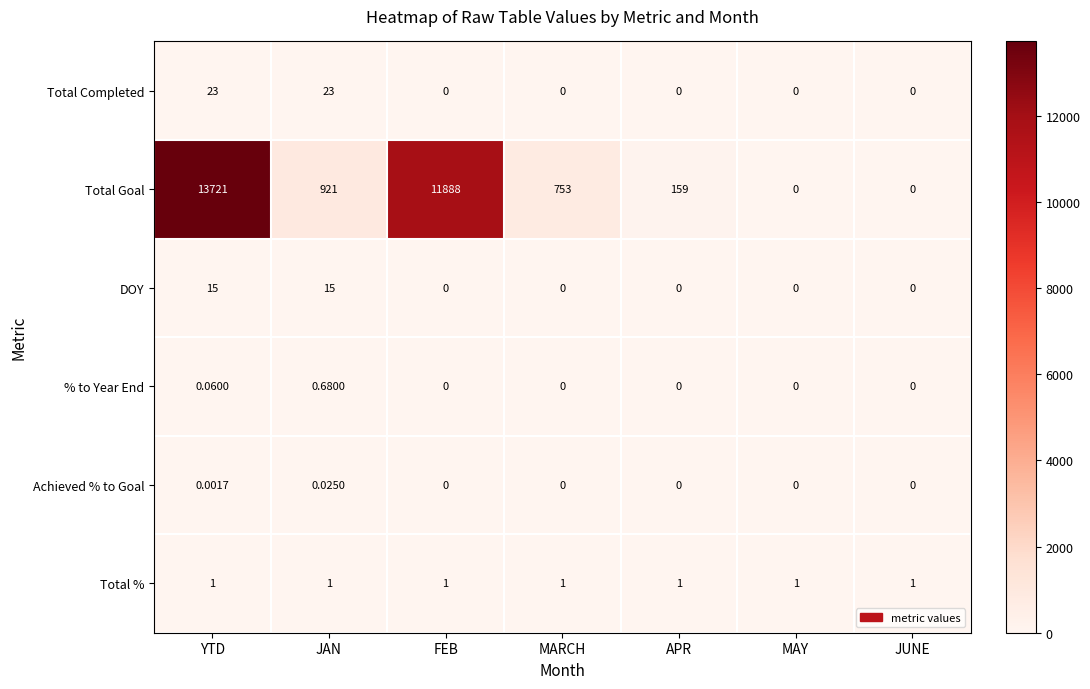

At YTD, list the series in order from smallest to largest.

Achieved % to Goal, % to Year End, Total %, DOY, Total Completed, Total Goal